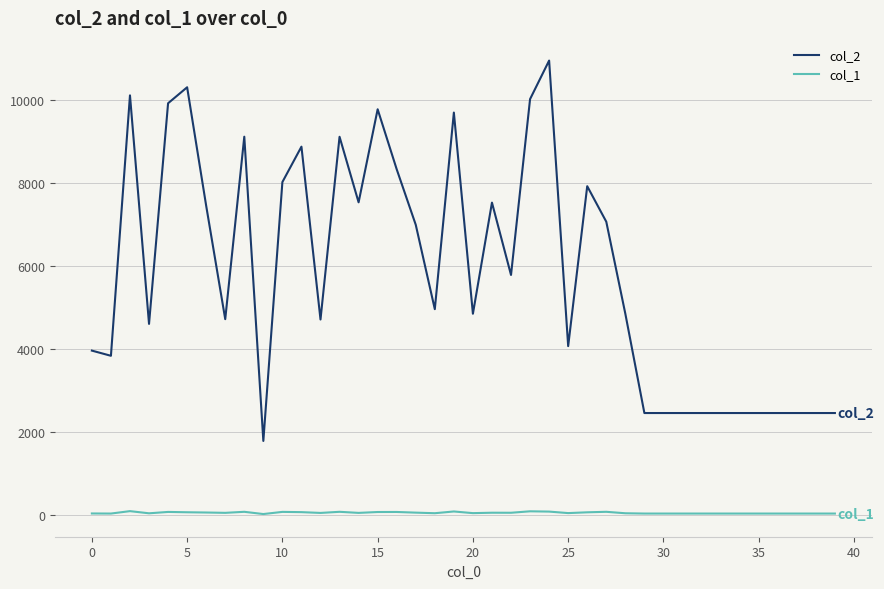

True or false: col_1 and col_2 cross at least once.

False